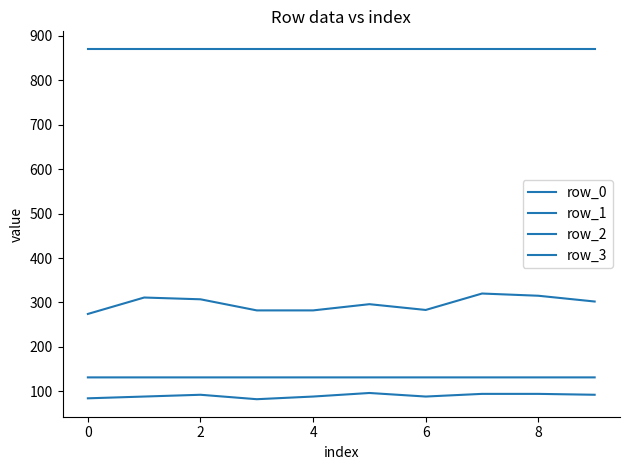

Reading left to right, what are all the values shown in this chart?

row_0: 131.1	131.1	131.1	131.1	131.1	131.1	131.1	131.1	131.1	131.1
row_1: 84.0	88.0	92.0	82.0	88.0	96.0	88.0	94.0	94.0	92.0
row_2: 274.0	311.0	307.0	282.0	282.0	296.0	283.0	320.0	315.0	302.0
row_3: 871.0	871.0	871.0	871.0	871.0	871.0	871.0	871.0	871.0	871.0